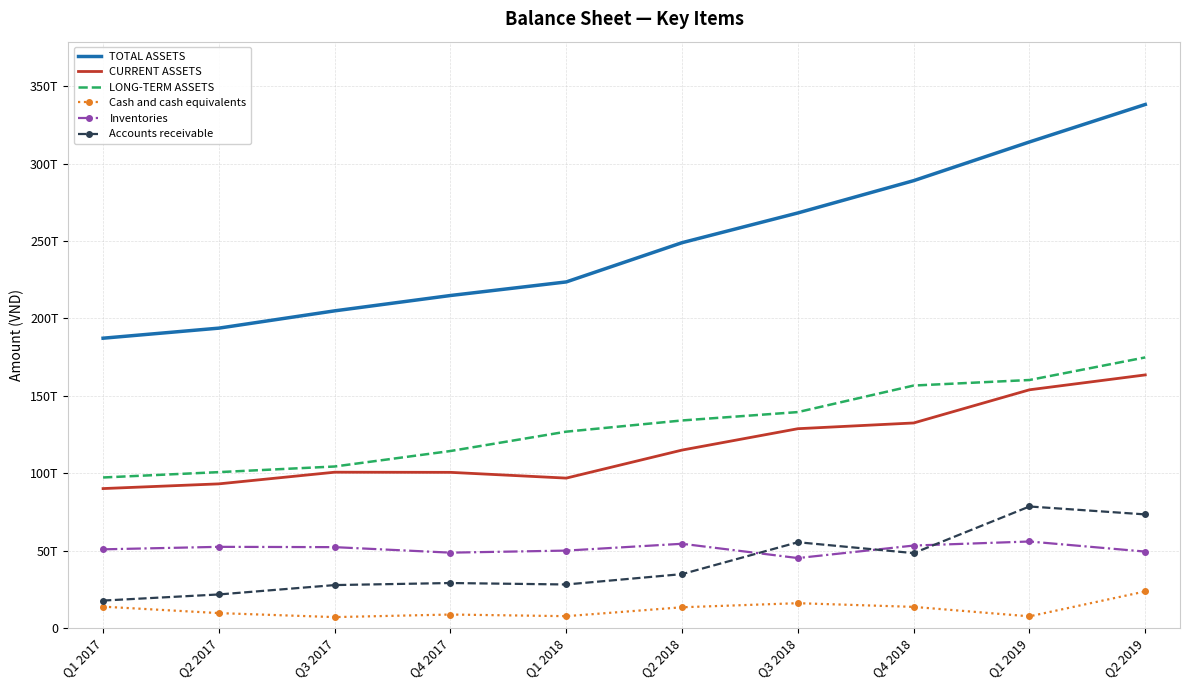

True or false: CURRENT ASSETS and TOTAL ASSETS intersect in this chart.

False